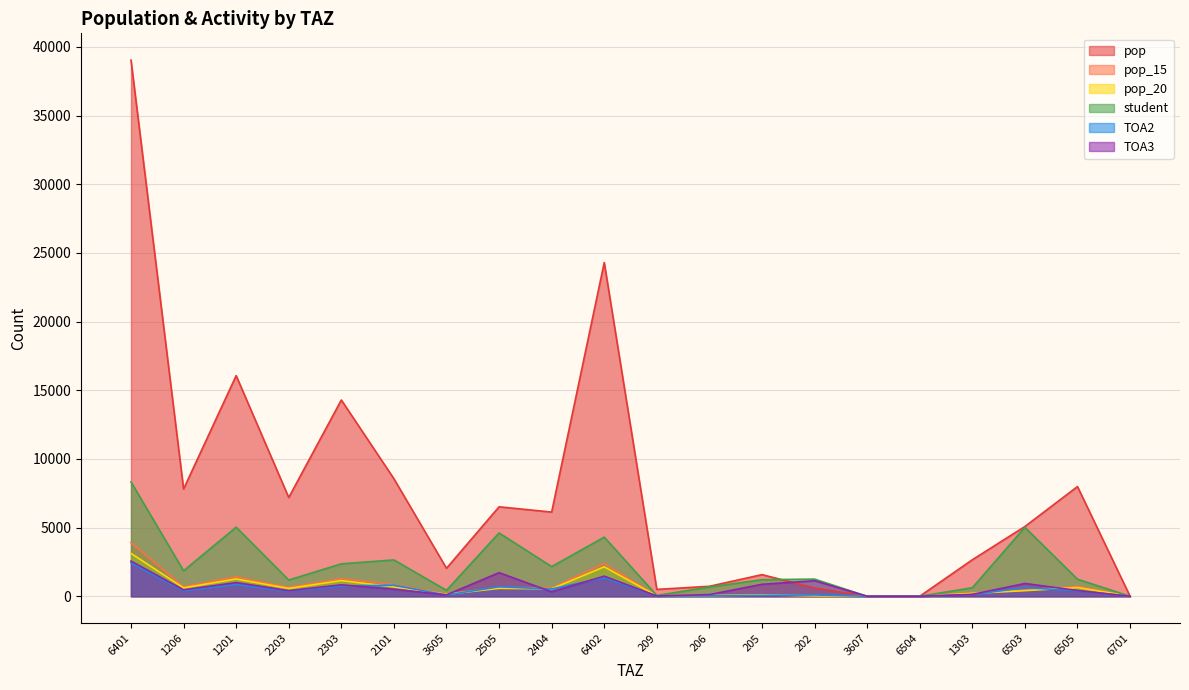

List the series in order of their peak value, lowest first.

TOA2, TOA3, pop_20, pop_15, student, pop